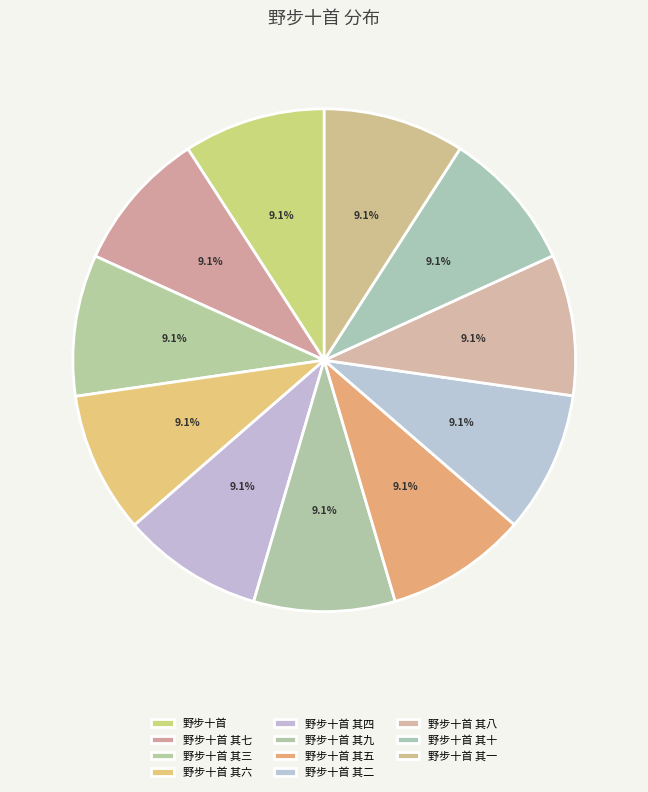

Count the number of slices in the pie.

11